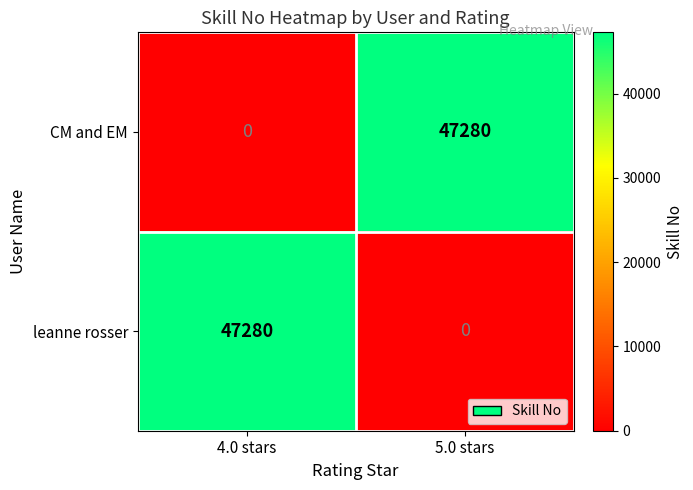

What is the difference between the highest and lowest values at 4.0 stars?

47280